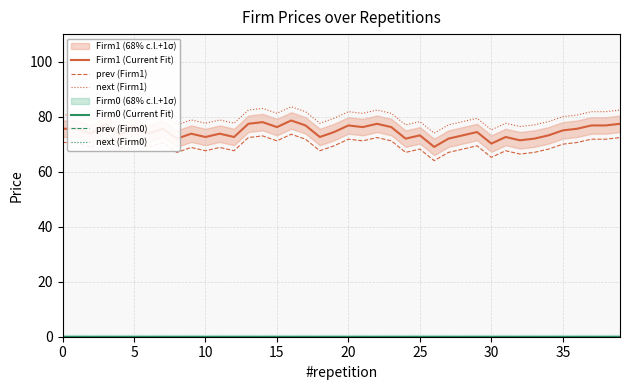

How many data points in Firm1 (Current Fit) are above 74?

21